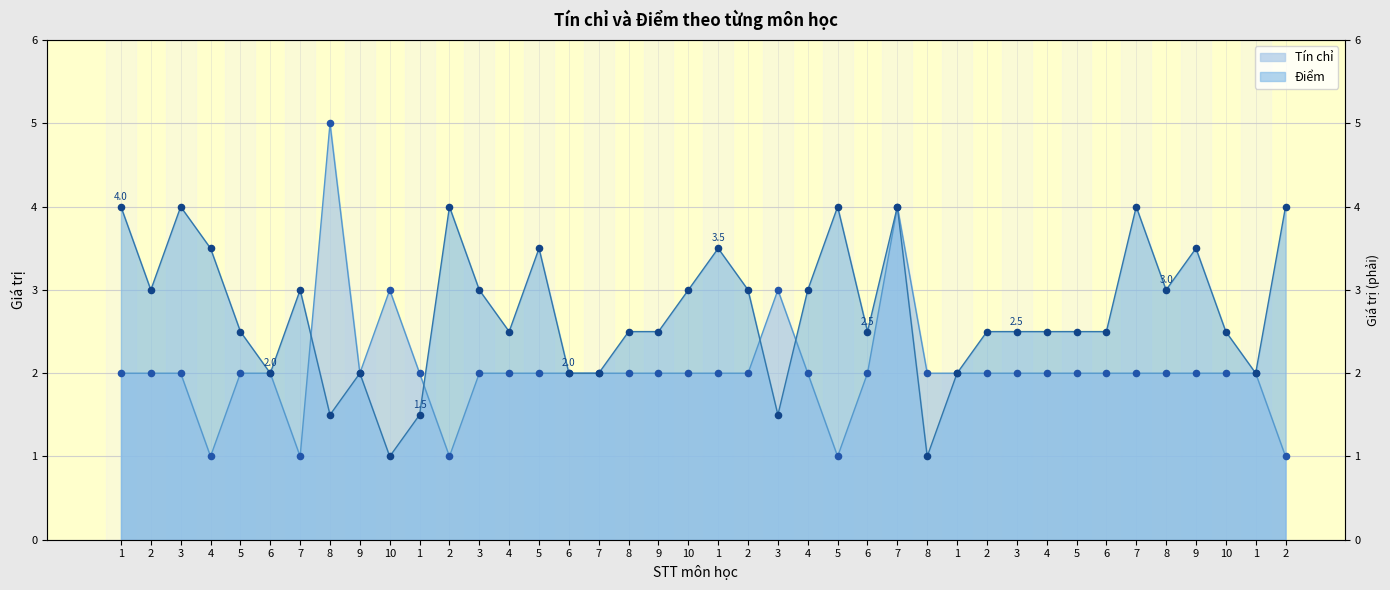

Which series contains the lowest Y value?

Tín chỉ